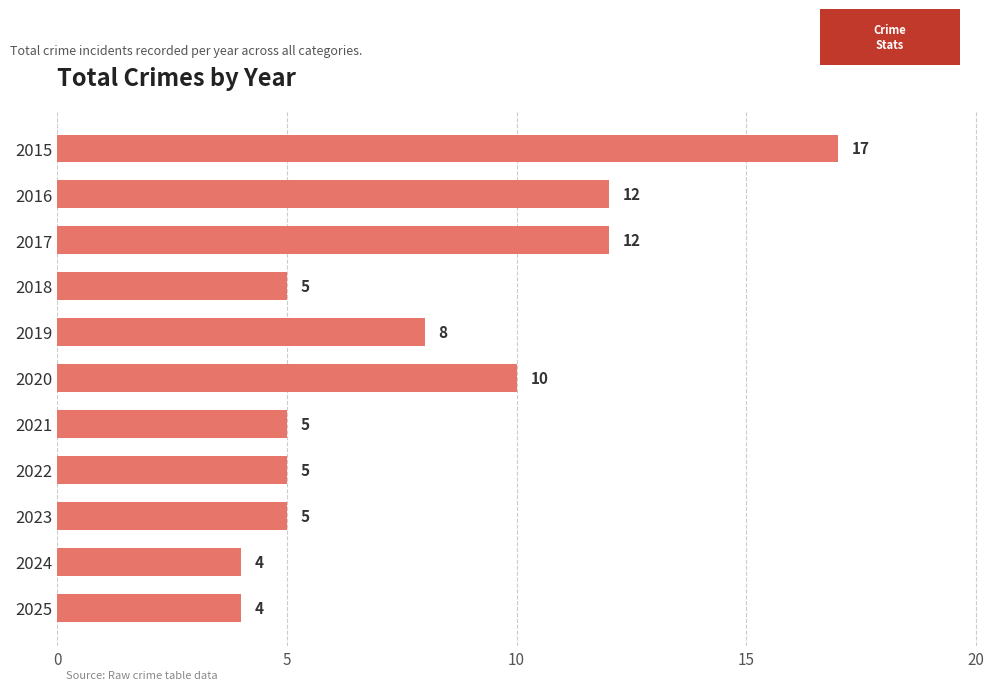

What is the difference between the maximum and minimum values?

13